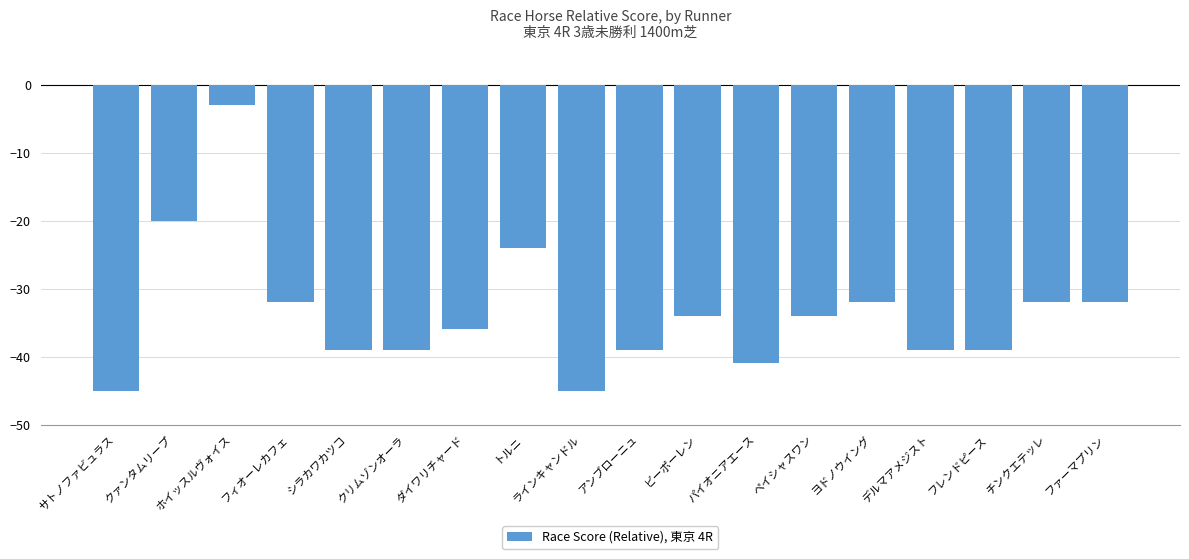

Where does the data first go above -34?

クァンタムリープ